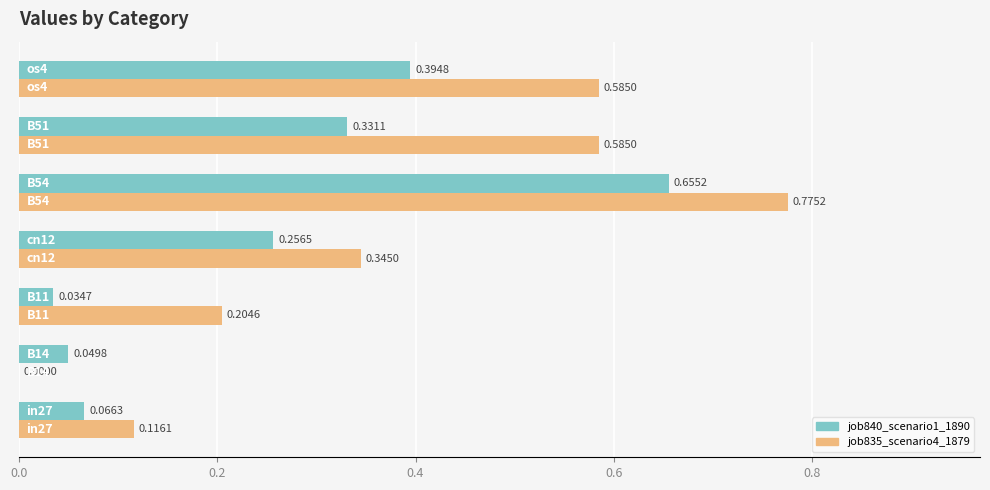

What is the sum of all job840_scenario1_1890 values?

1.8